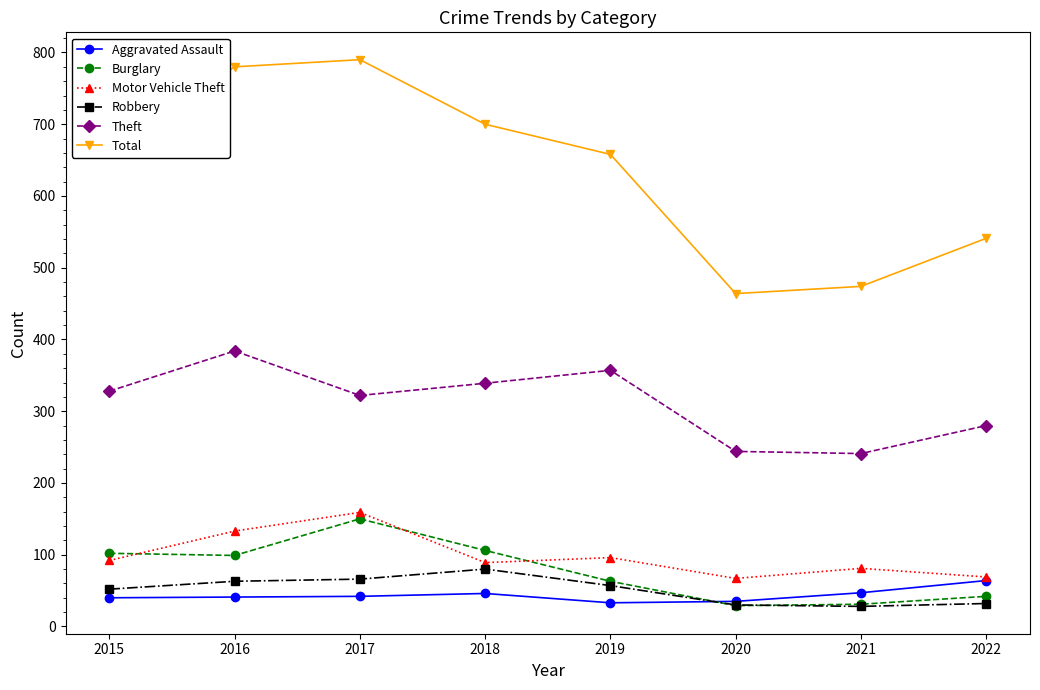

Is the value of Burglary at 2016 greater than the value of Motor Vehicle Theft at 2022?

Yes